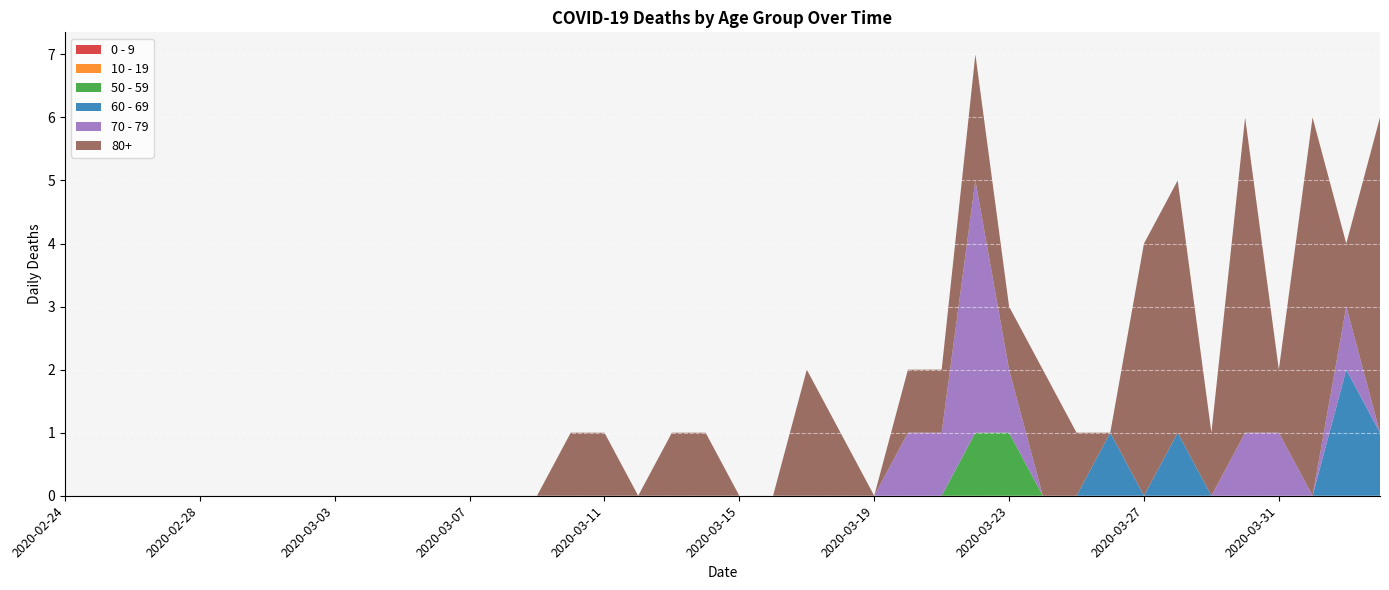

Reading left to right, what are all the values shown in this chart?

80+: 2020-02-24=0	2020-02-25=0	2020-02-26=0	2020-02-27=0	2020-02-28=0	2020-02-29=0	2020-03-01=0	2020-03-02=0	2020-03-03=0	2020-03-04=0	2020-03-05=0	2020-03-06=0	2020-03-07=0	2020-03-08=0	2020-03-09=0	2020-03-10=1	2020-03-11=1	2020-03-12=0	2020-03-13=1	2020-03-14=1	2020-03-15=0	2020-03-16=0	2020-03-17=2	2020-03-18=1	2020-03-19=0	2020-03-20=1	2020-03-21=1	2020-03-22=2	2020-03-23=1	2020-03-24=2	2020-03-25=1	2020-03-26=0	2020-03-27=4	2020-03-28=4	2020-03-29=1	2020-03-30=5	2020-03-31=1	2020-04-01=6	2020-04-02=1	2020-04-03=5
70 - 79: 2020-02-24=0	2020-02-25=0	2020-02-26=0	2020-02-27=0	2020-02-28=0	2020-02-29=0	2020-03-01=0	2020-03-02=0	2020-03-03=0	2020-03-04=0	2020-03-05=0	2020-03-06=0	2020-03-07=0	2020-03-08=0	2020-03-09=0	2020-03-10=0	2020-03-11=0	2020-03-12=0	2020-03-13=0	2020-03-14=0	2020-03-15=0	2020-03-16=0	2020-03-17=0	2020-03-18=0	2020-03-19=0	2020-03-20=1	2020-03-21=1	2020-03-22=4	2020-03-23=1	2020-03-24=0	2020-03-25=0	2020-03-26=0	2020-03-27=0	2020-03-28=0	2020-03-29=0	2020-03-30=1	2020-03-31=1	2020-04-01=0	2020-04-02=1	2020-04-03=0
60 - 69: 2020-02-24=0	2020-02-25=0	2020-02-26=0	2020-02-27=0	2020-02-28=0	2020-02-29=0	2020-03-01=0	2020-03-02=0	2020-03-03=0	2020-03-04=0	2020-03-05=0	2020-03-06=0	2020-03-07=0	2020-03-08=0	2020-03-09=0	2020-03-10=0	2020-03-11=0	2020-03-12=0	2020-03-13=0	2020-03-14=0	2020-03-15=0	2020-03-16=0	2020-03-17=0	2020-03-18=0	2020-03-19=0	2020-03-20=0	2020-03-21=0	2020-03-22=0	2020-03-23=0	2020-03-24=0	2020-03-25=0	2020-03-26=1	2020-03-27=0	2020-03-28=1	2020-03-29=0	2020-03-30=0	2020-03-31=0	2020-04-01=0	2020-04-02=2	2020-04-03=1
50 - 59: 2020-02-24=0	2020-02-25=0	2020-02-26=0	2020-02-27=0	2020-02-28=0	2020-02-29=0	2020-03-01=0	2020-03-02=0	2020-03-03=0	2020-03-04=0	2020-03-05=0	2020-03-06=0	2020-03-07=0	2020-03-08=0	2020-03-09=0	2020-03-10=0	2020-03-11=0	2020-03-12=0	2020-03-13=0	2020-03-14=0	2020-03-15=0	2020-03-16=0	2020-03-17=0	2020-03-18=0	2020-03-19=0	2020-03-20=0	2020-03-21=0	2020-03-22=1	2020-03-23=1	2020-03-24=0	2020-03-25=0	2020-03-26=0	2020-03-27=0	2020-03-28=0	2020-03-29=0	2020-03-30=0	2020-03-31=0	2020-04-01=0	2020-04-02=0	2020-04-03=0
10 - 19: 2020-02-24=0	2020-02-25=0	2020-02-26=0	2020-02-27=0	2020-02-28=0	2020-02-29=0	2020-03-01=0	2020-03-02=0	2020-03-03=0	2020-03-04=0	2020-03-05=0	2020-03-06=0	2020-03-07=0	2020-03-08=0	2020-03-09=0	2020-03-10=0	2020-03-11=0	2020-03-12=0	2020-03-13=0	2020-03-14=0	2020-03-15=0	2020-03-16=0	2020-03-17=0	2020-03-18=0	2020-03-19=0	2020-03-20=0	2020-03-21=0	2020-03-22=0	2020-03-23=0	2020-03-24=0	2020-03-25=0	2020-03-26=0	2020-03-27=0	2020-03-28=0	2020-03-29=0	2020-03-30=0	2020-03-31=0	2020-04-01=0	2020-04-02=0	2020-04-03=0
0 - 9: 2020-02-24=0	2020-02-25=0	2020-02-26=0	2020-02-27=0	2020-02-28=0	2020-02-29=0	2020-03-01=0	2020-03-02=0	2020-03-03=0	2020-03-04=0	2020-03-05=0	2020-03-06=0	2020-03-07=0	2020-03-08=0	2020-03-09=0	2020-03-10=0	2020-03-11=0	2020-03-12=0	2020-03-13=0	2020-03-14=0	2020-03-15=0	2020-03-16=0	2020-03-17=0	2020-03-18=0	2020-03-19=0	2020-03-20=0	2020-03-21=0	2020-03-22=0	2020-03-23=0	2020-03-24=0	2020-03-25=0	2020-03-26=0	2020-03-27=0	2020-03-28=0	2020-03-29=0	2020-03-30=0	2020-03-31=0	2020-04-01=0	2020-04-02=0	2020-04-03=0